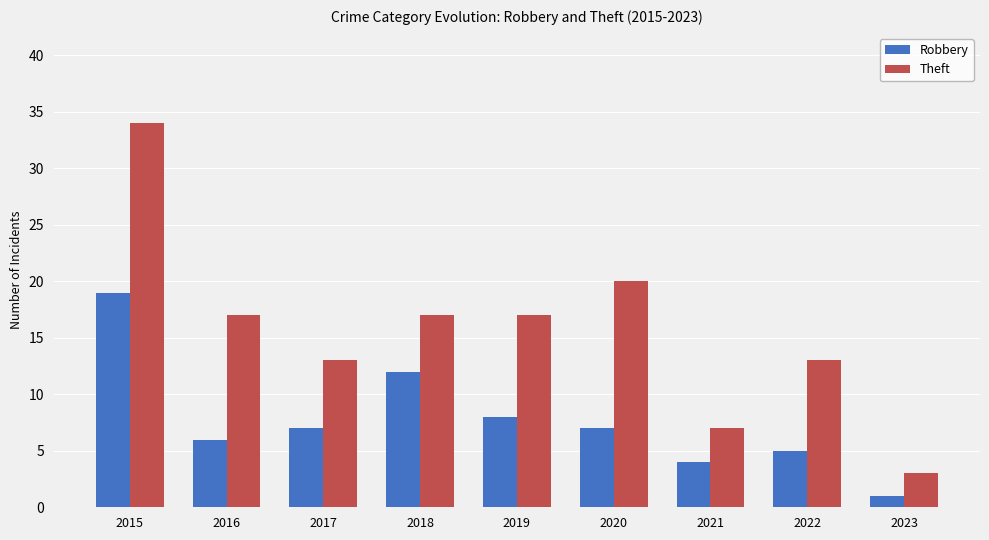

Rank the series by their average value, from lowest to highest.

Robbery, Theft